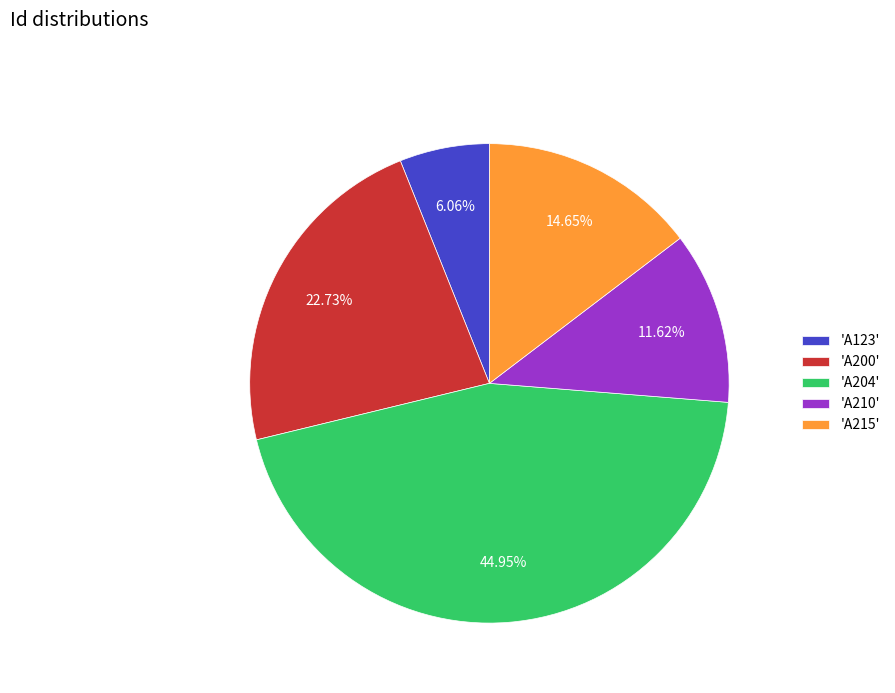

How many segments does this pie chart have?

5